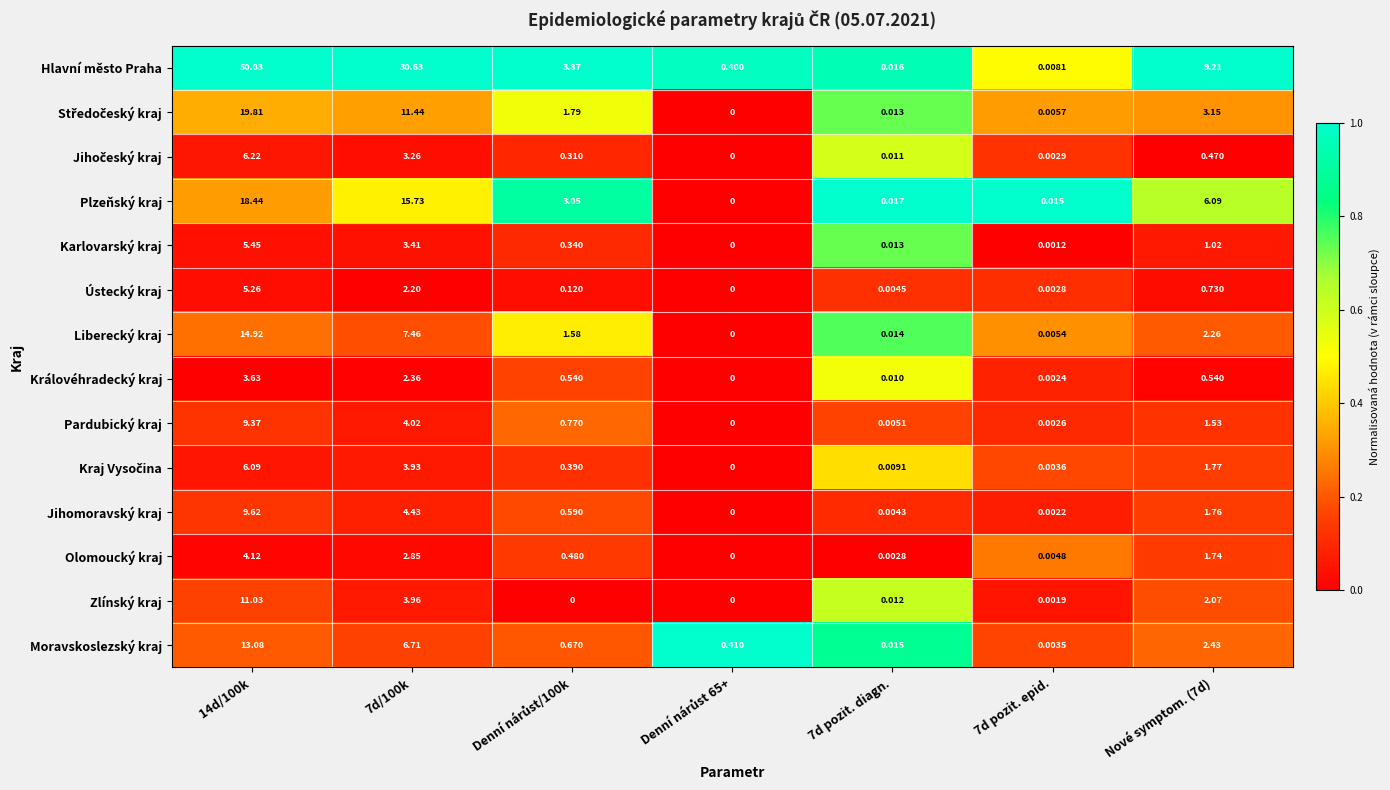

Which series has the widest spread of values?

Hlavní město Praha